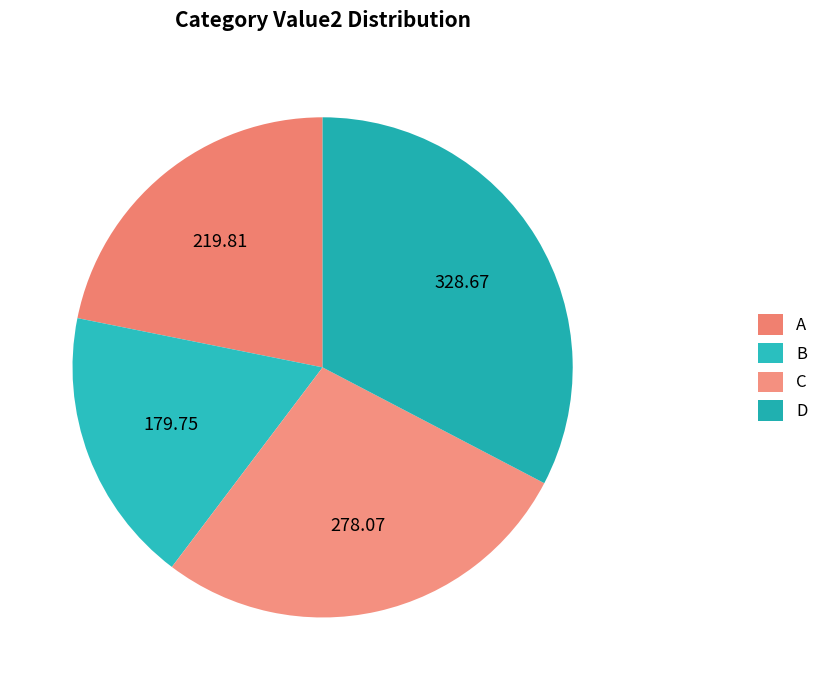

Count the number of slices in the pie.

4